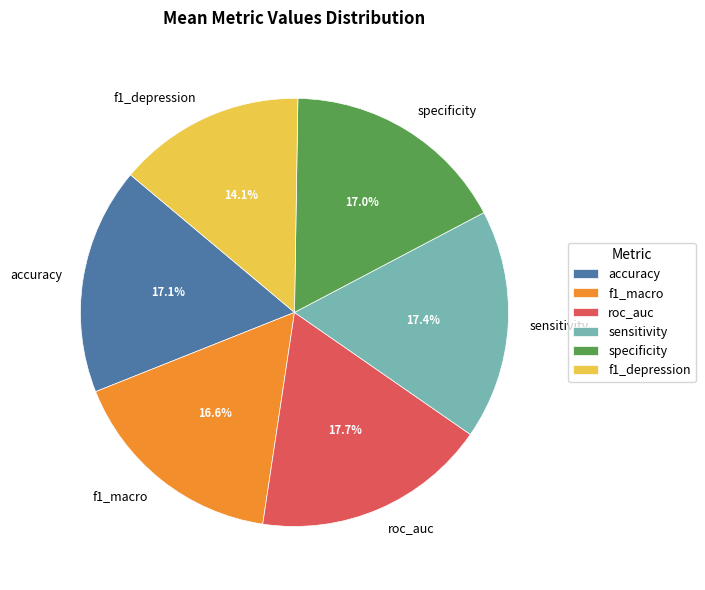

Which slice is the smallest?

f1_depression